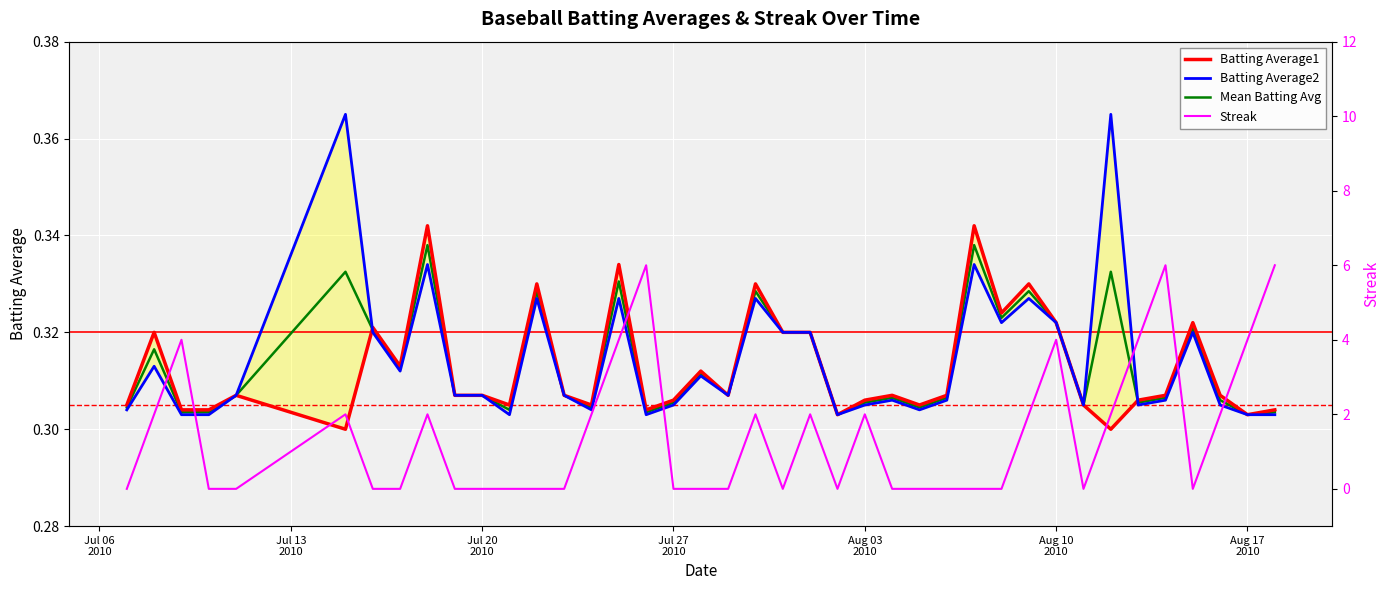

True or false: Batting Average1 has a value of 0.5 at Aug 10 2010.

False